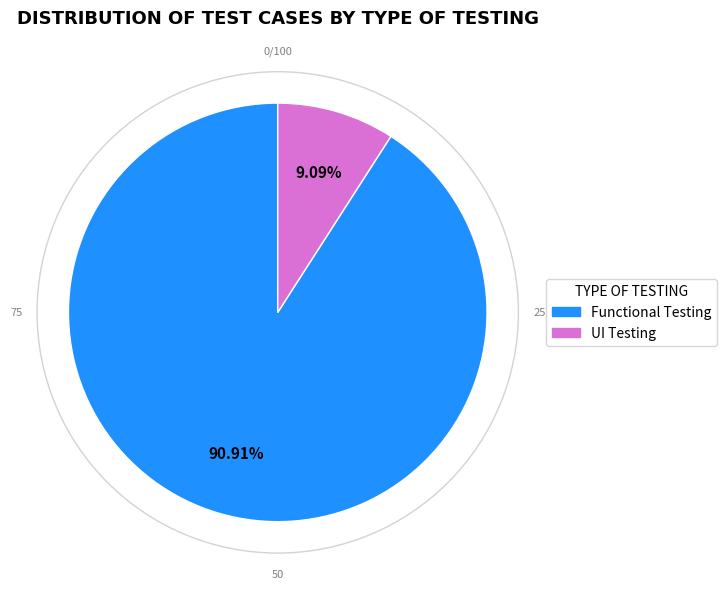

To the nearest percent, what percentage of the pie is Functional Testing?

91%